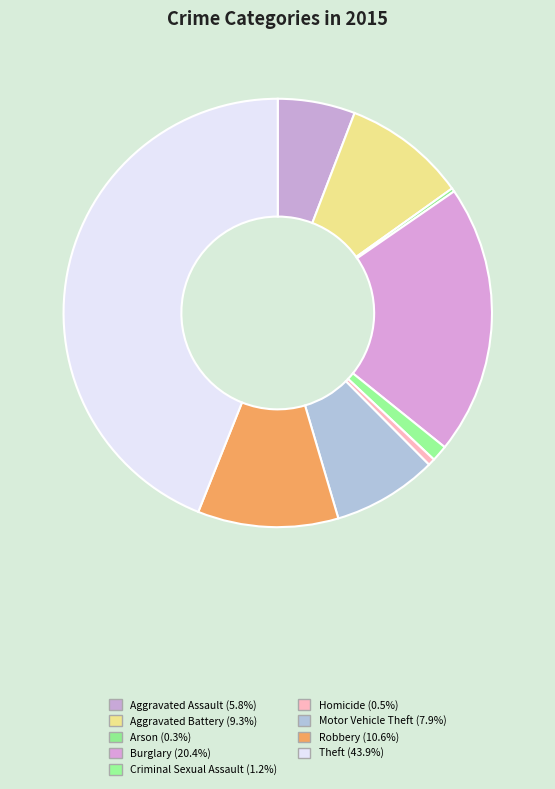

To the nearest percent, what is the average slice percentage?

11%